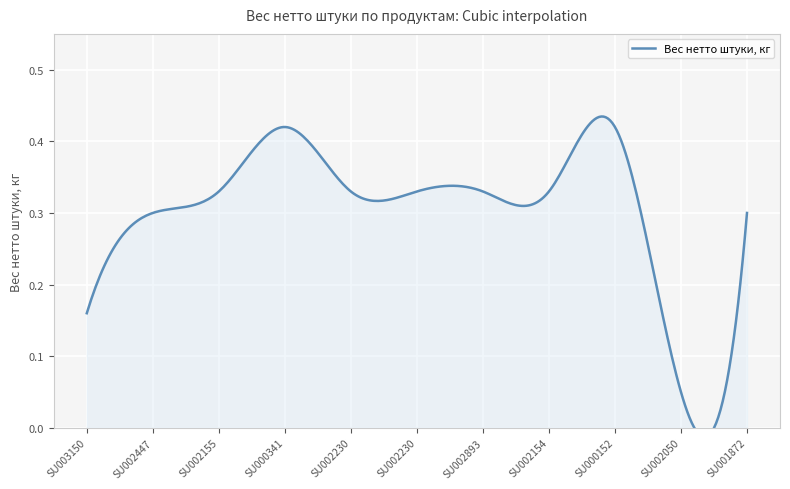

Reading left to right, what are all the values shown in this chart?

0.2	0.3	0.3	0.4	0.3	0.3	0.3	0.3	0.4	0.1	0.3